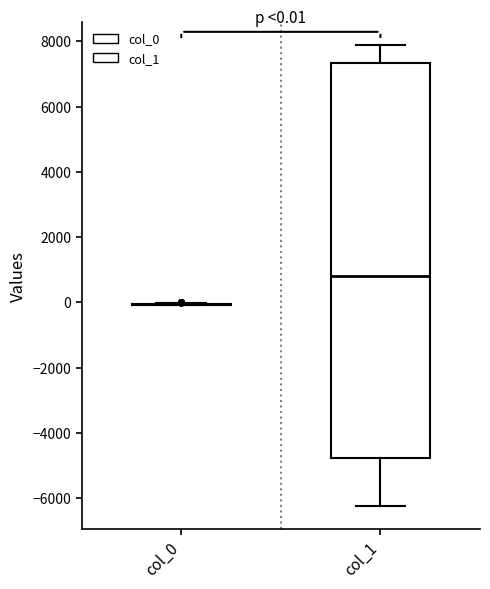

Which box is the tallest, from its lower edge to its upper edge?

col_1